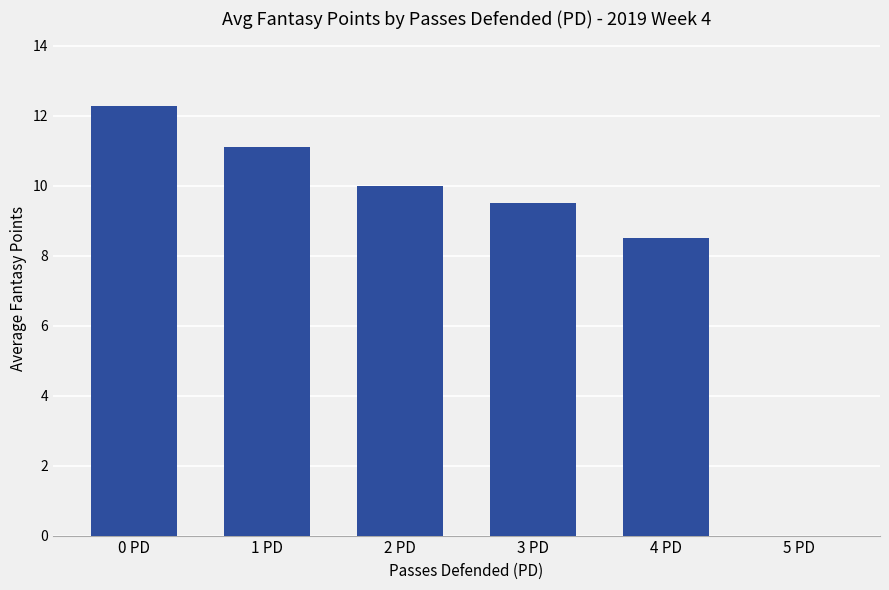

How many positive values are there?

5